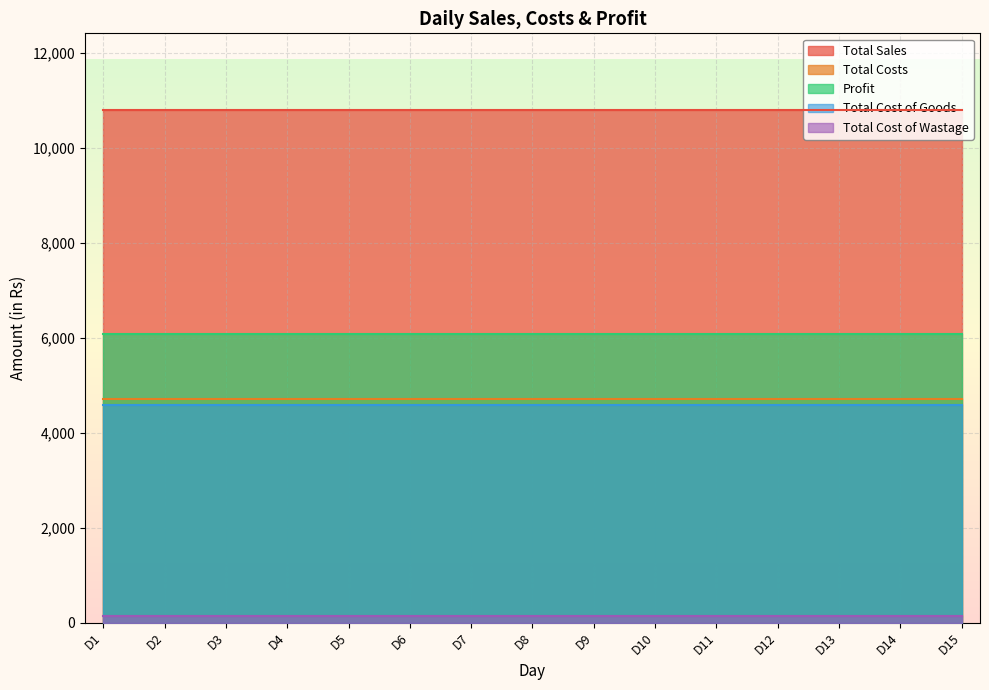

Does the chart display data point markers on the line(s)?

No